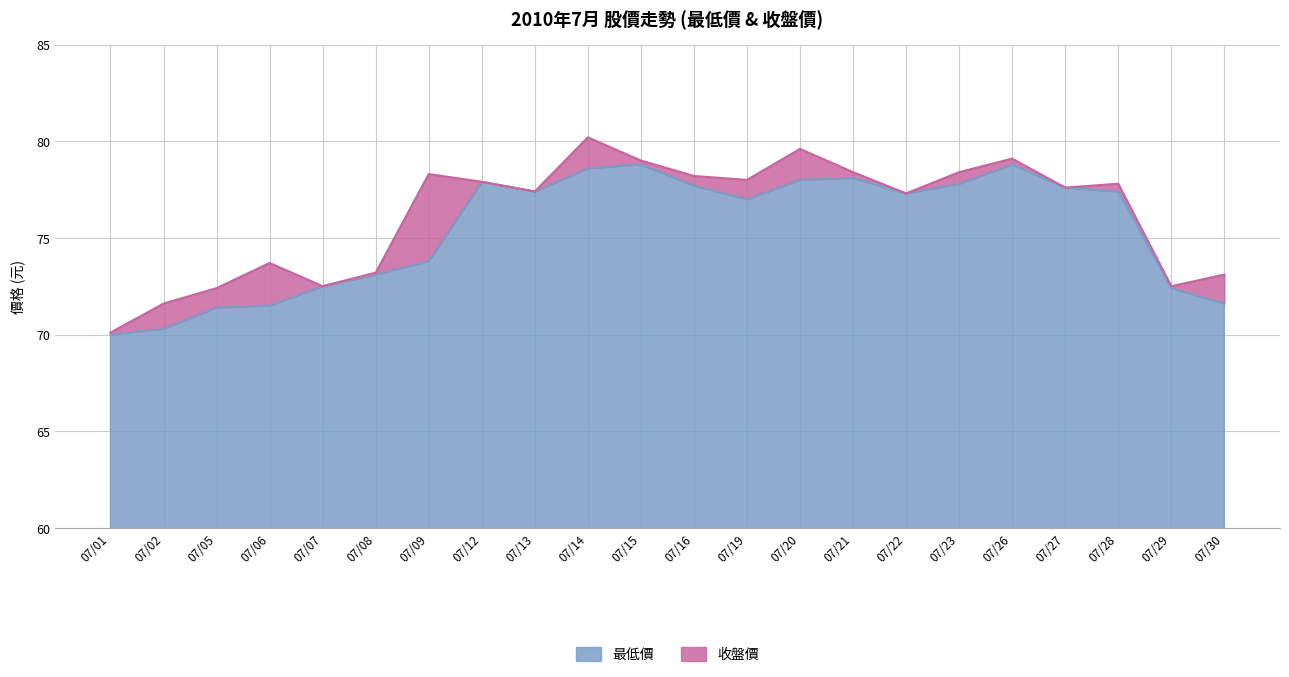

What is the sum of the 收盤價 values at 07/09 and 07/13?

155.7